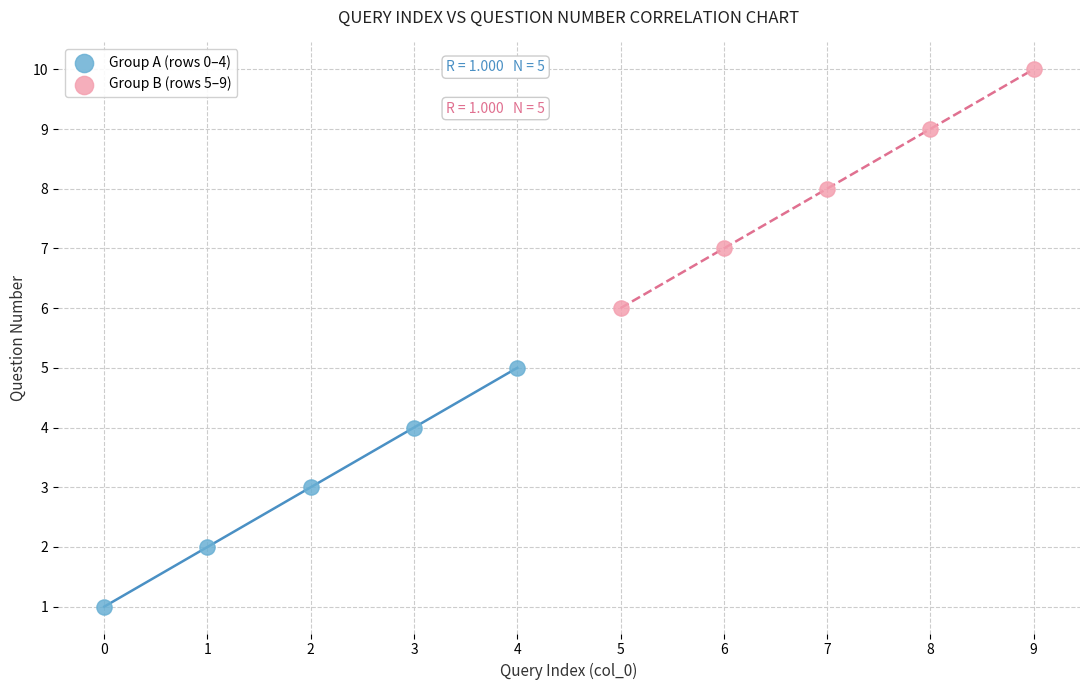

Which series contains the highest Y value?

Group B (rows 5–9)